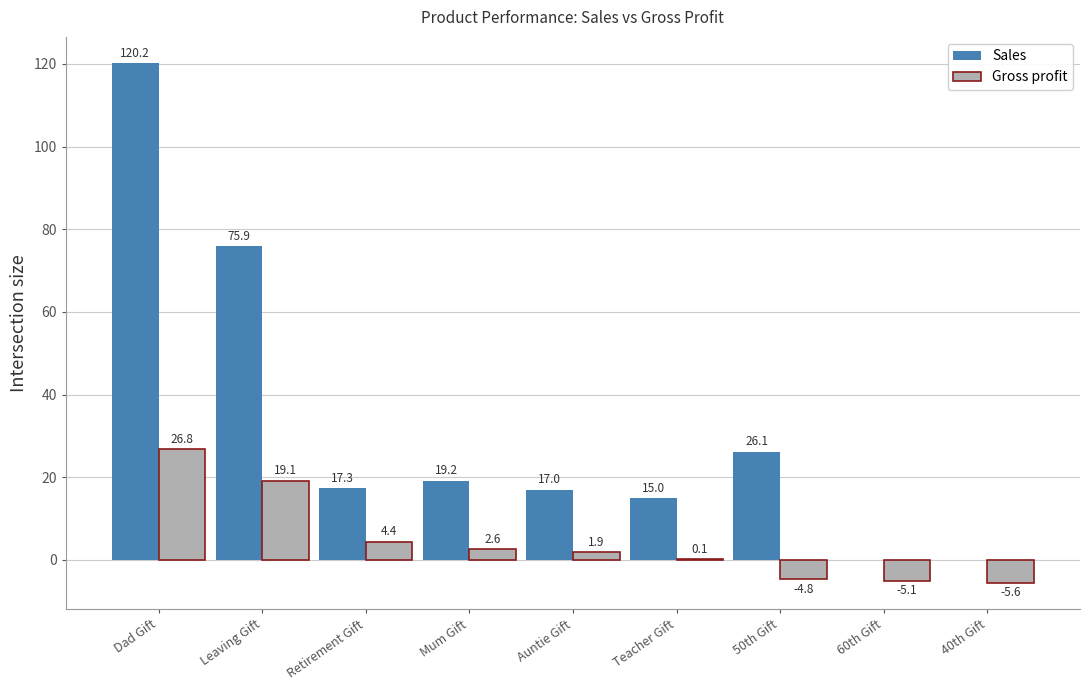

True or false: Sales has a value of 7.0 at Mum Gift.

False